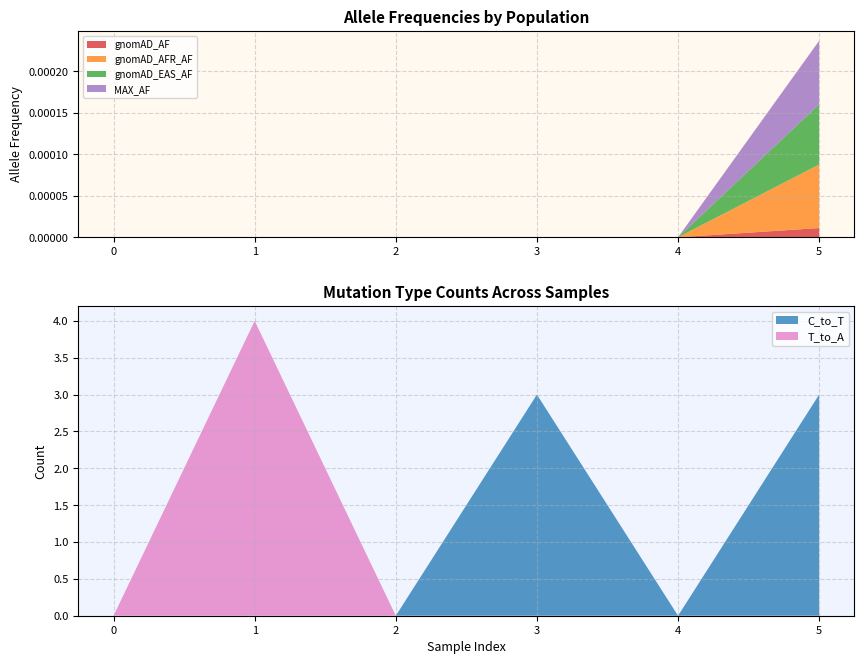

The C_to_T series shows 2 at 2. True or false?

False